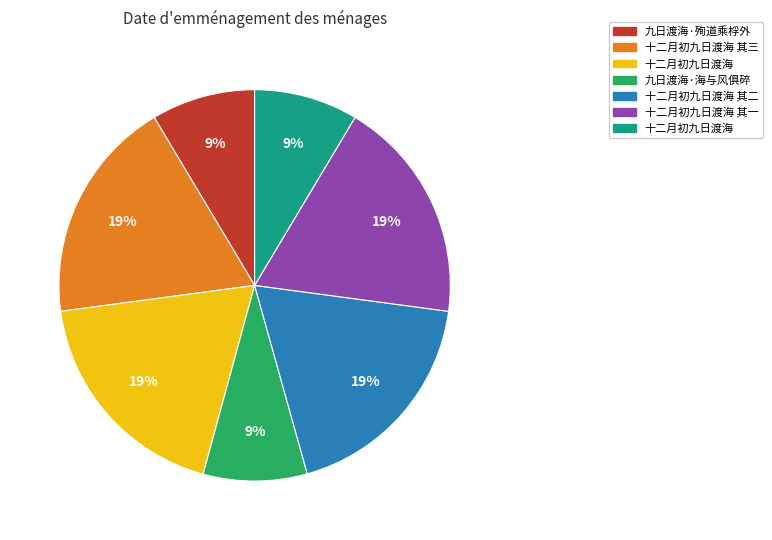

To the nearest percent, what is the average slice percentage?

14%